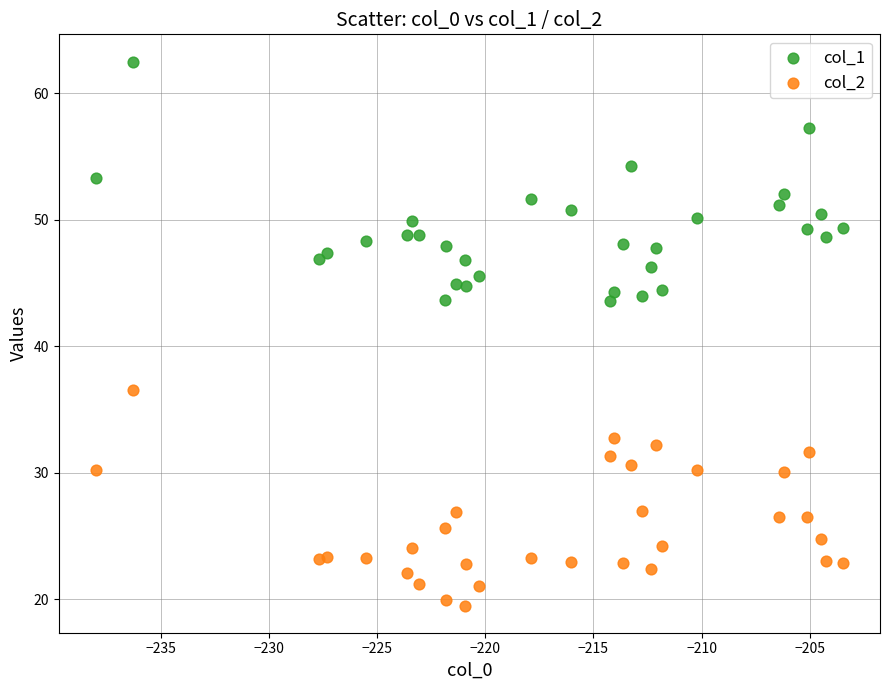

What are all the series names shown in the legend?

col_1, col_2